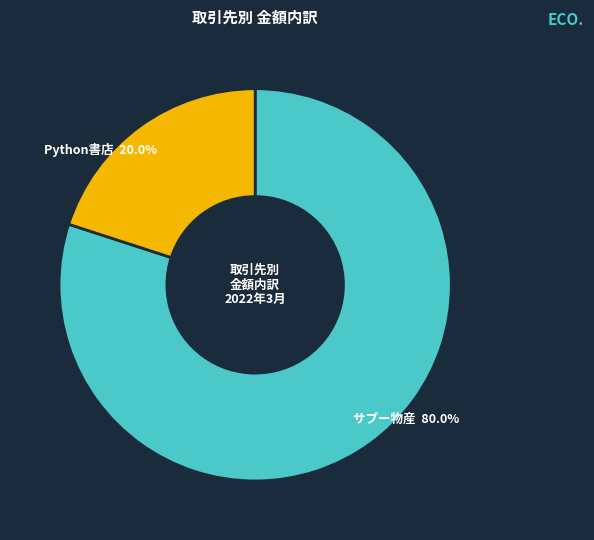

Is it true that サプー物産 is 80% of the pie?

True